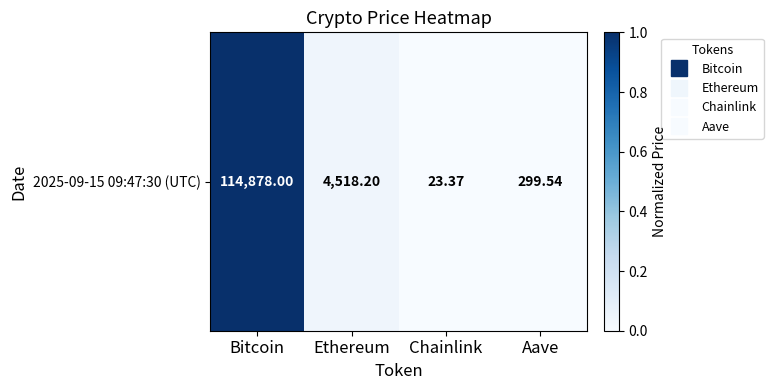

The value at Bitcoin is 1.0. True or false?

True